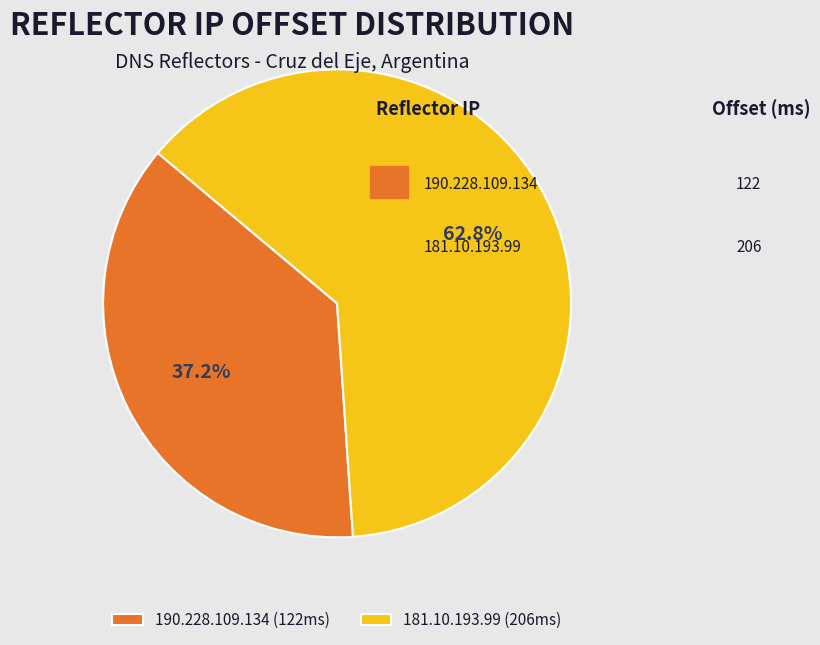

How many segments does this pie chart have?

2